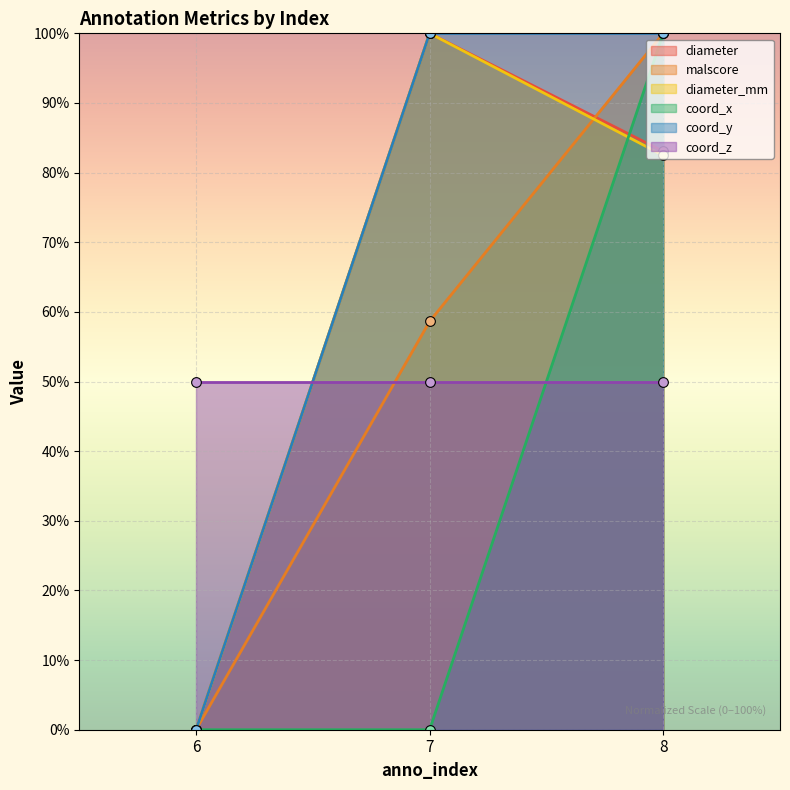

What is the value of the diameter point at the 2nd from the left?

100.0